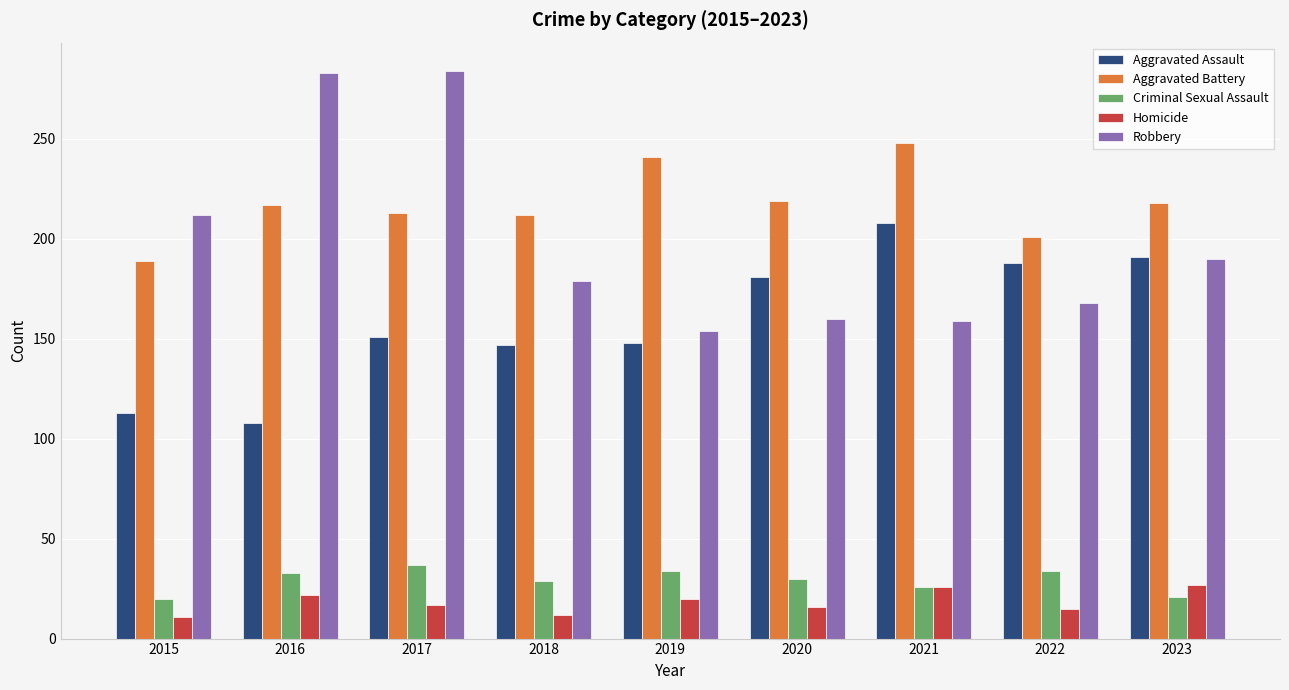

At which label does Homicide first exceed 17?

2016